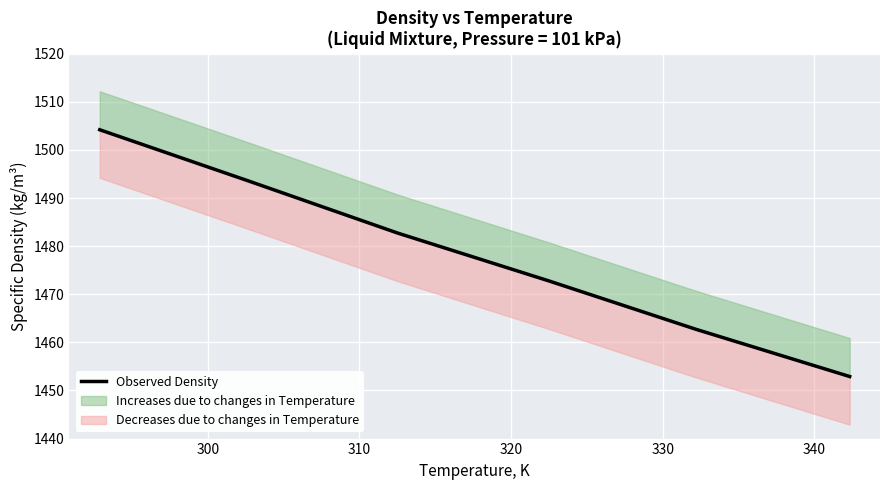

True or false: the data has more than 2 interior local peaks.

False